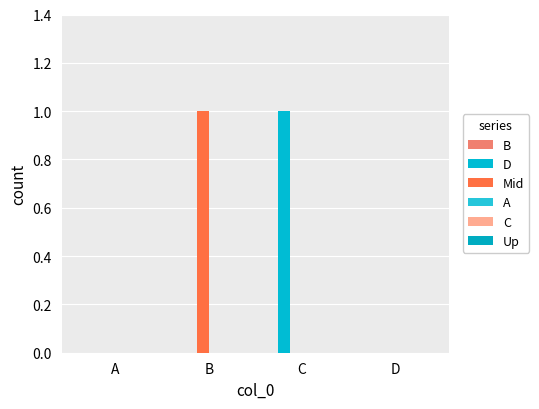

What is the total value across all series at C?

1